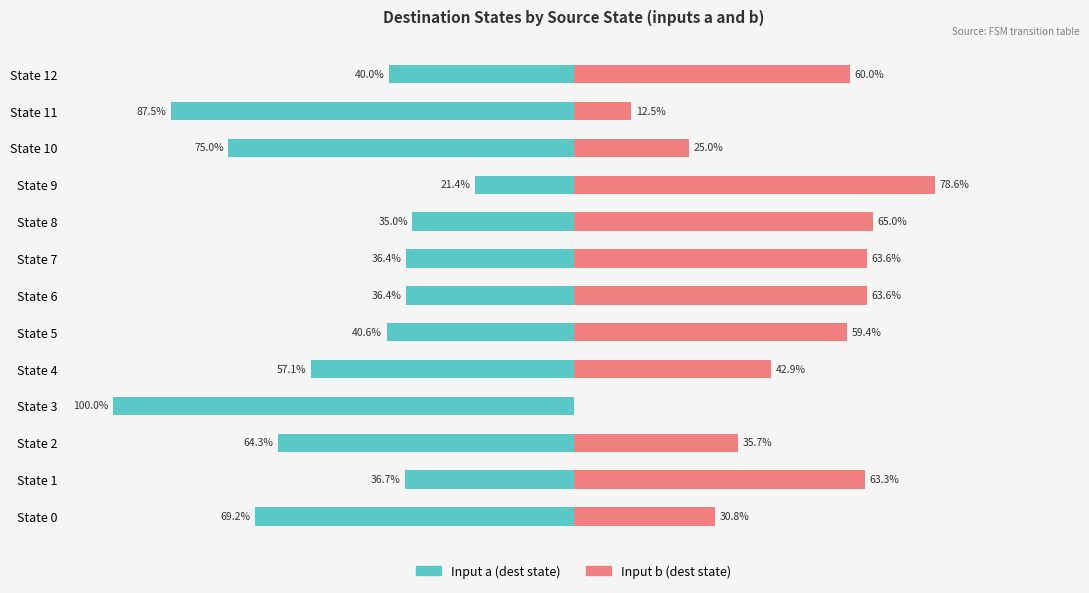

Count the number of data series in this chart.

2